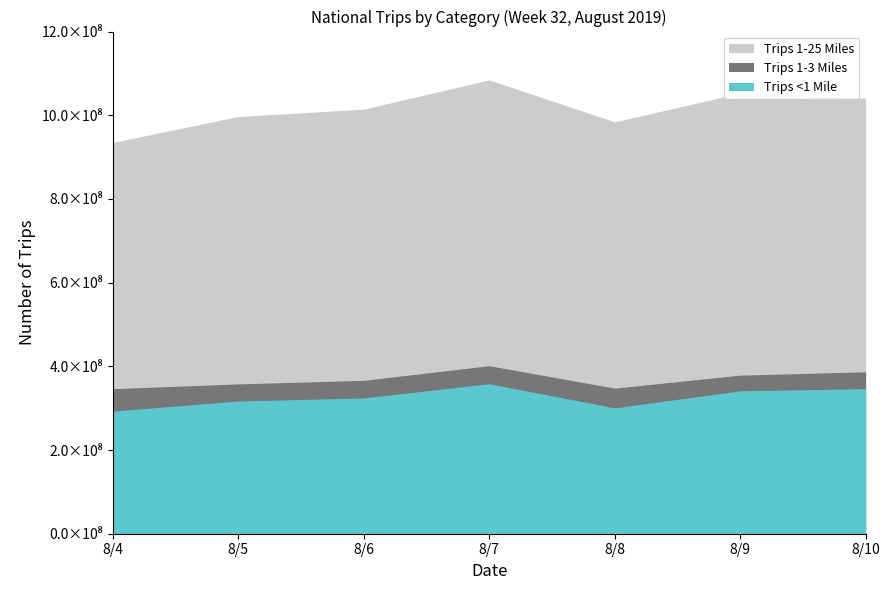

In Trips 1-25 Miles, how many points are lower than both neighbors (excluding endpoints)?

1